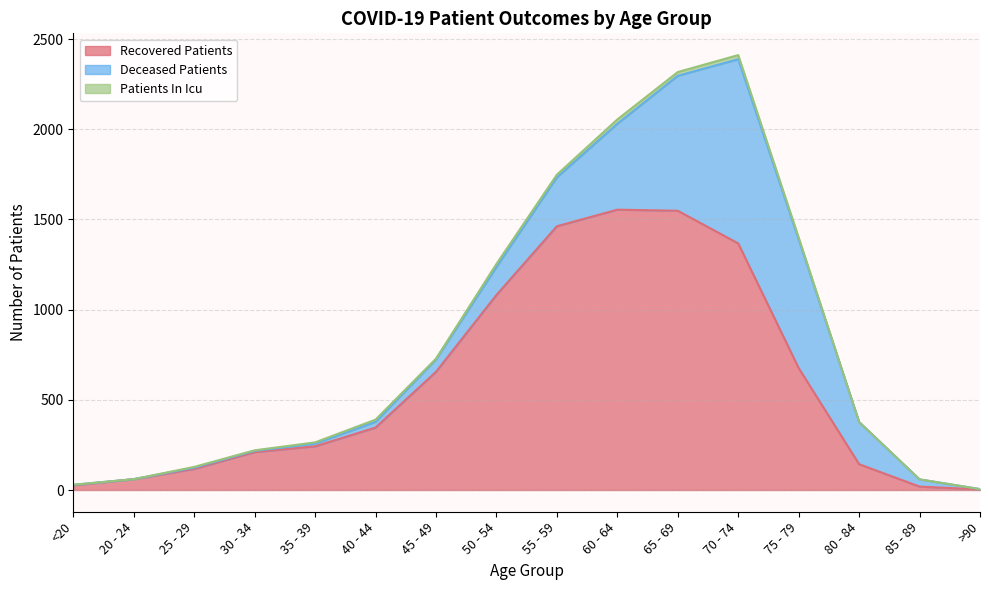

The value of recovered_patients at 55 - 59 is 818. True or false?

False